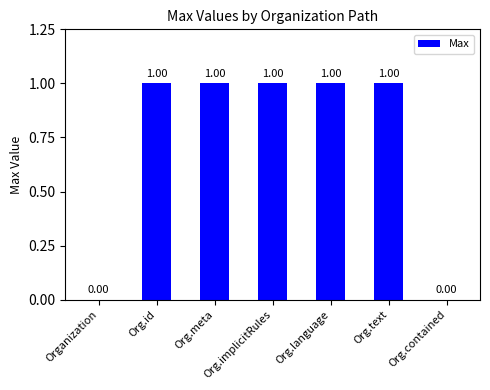

What is the sum of all values?

5